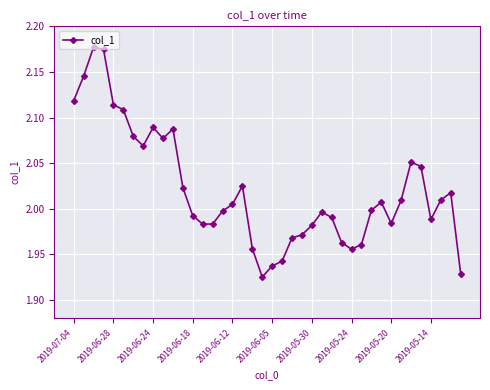

How many points are lower than both their immediate neighbors (excluding endpoints)?

7